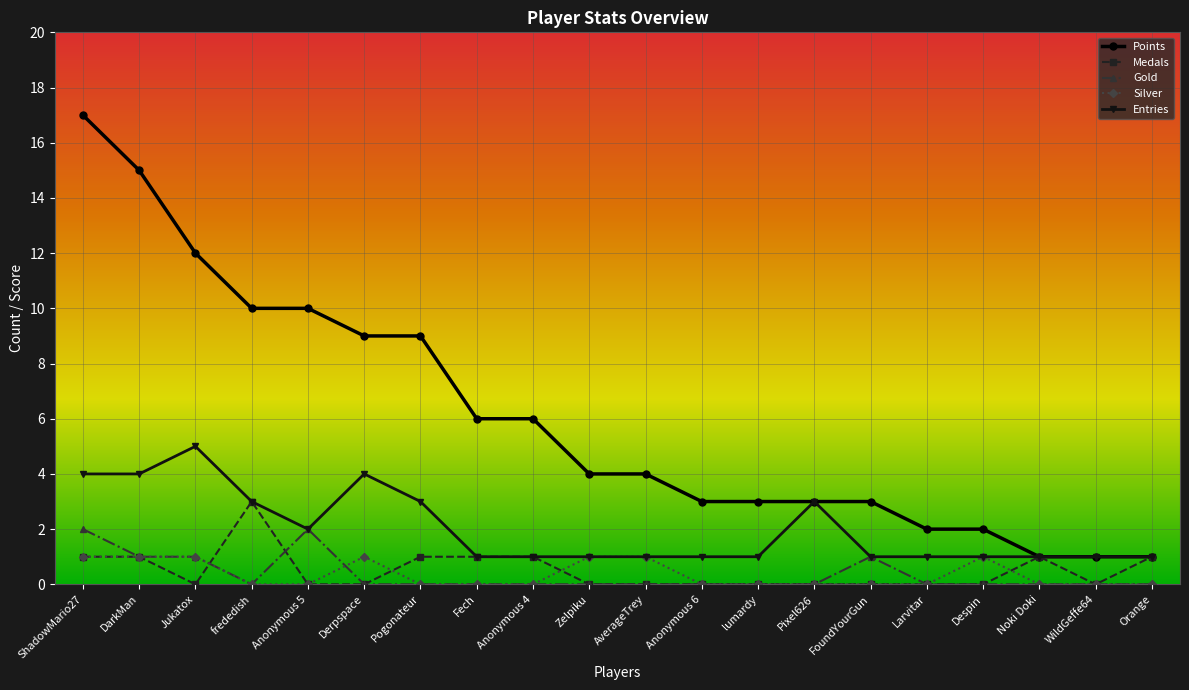

Rank the series by their maximum value, from highest to lowest.

Points, Entries, Medals, Gold, Silver